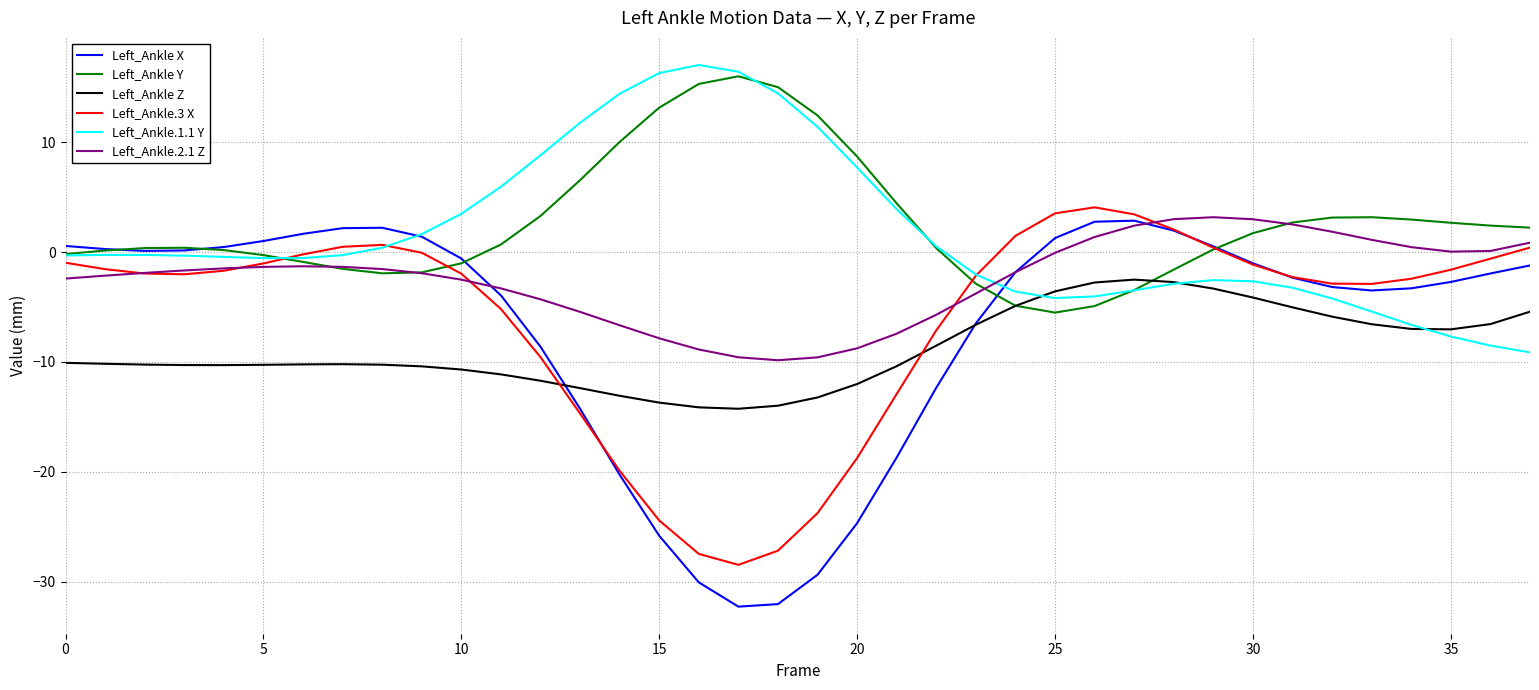

What is the maximum value for Left_Ankle.1.1 Y?

17.0